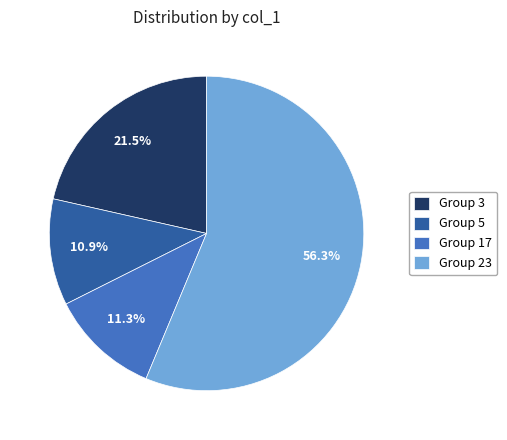

What is the largest slice in the pie chart?

Group 23